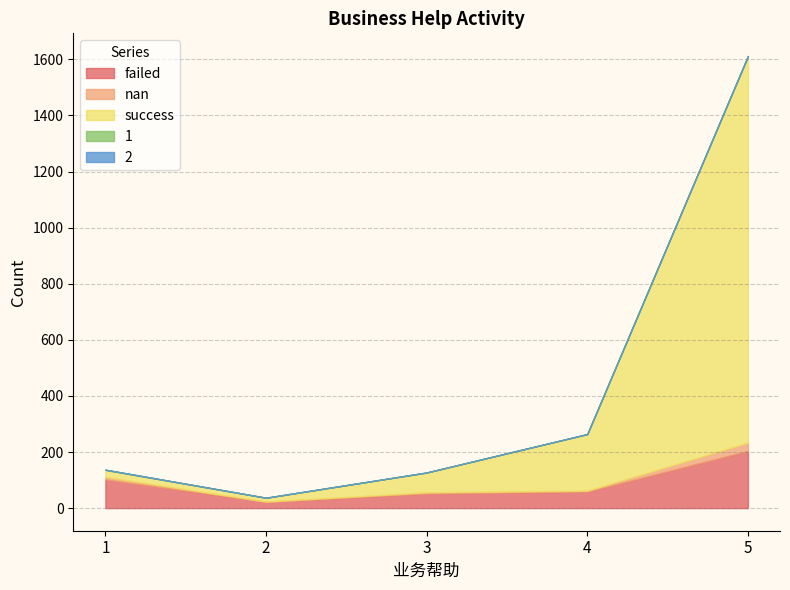

At how many categories does at least one series exceed 213?

1